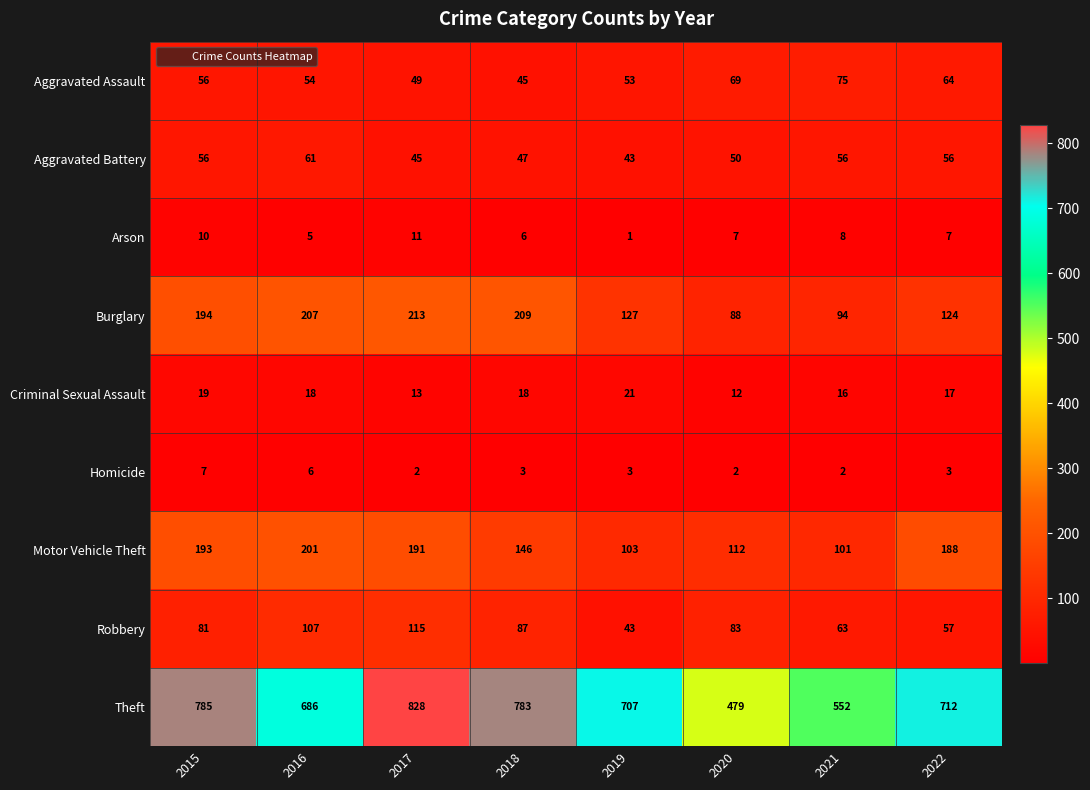

How many data points does each series have?

8